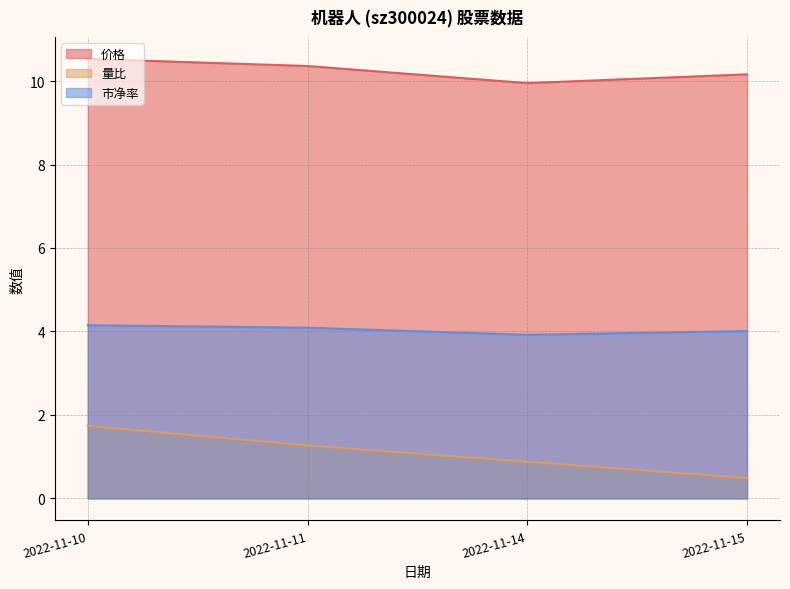

Rank the series by their maximum value, from lowest to highest.

量比, 市净率, 价格